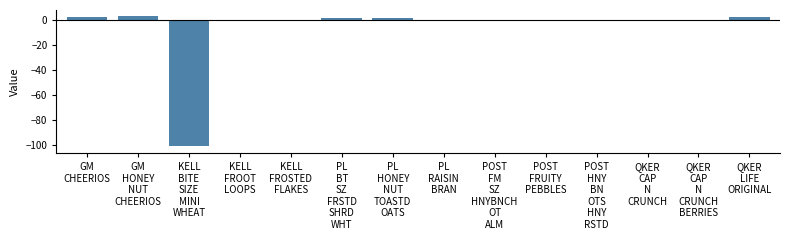

What is the maximum value shown in the chart?

2.7